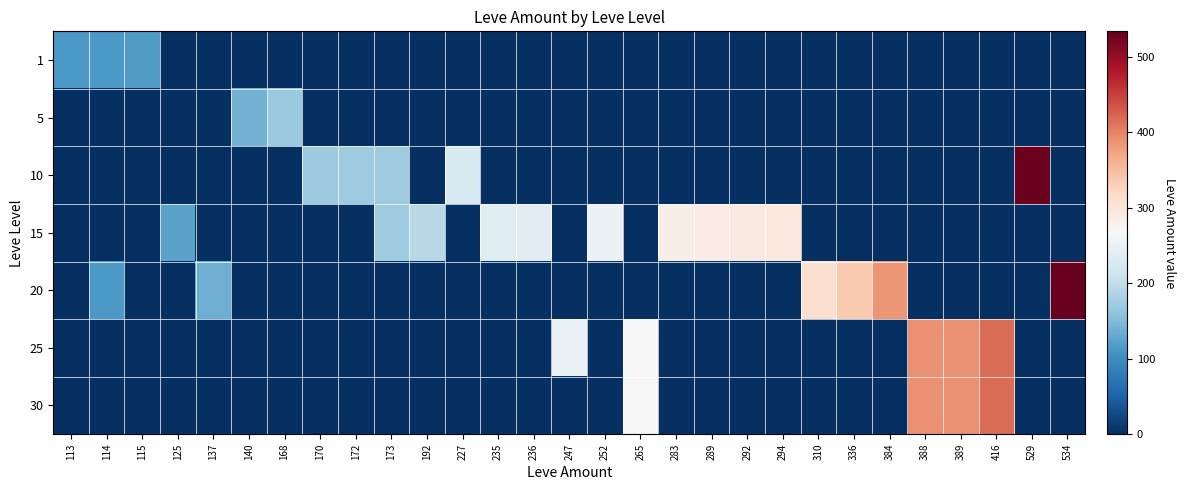

Which has a higher value, 247 or 227?

247